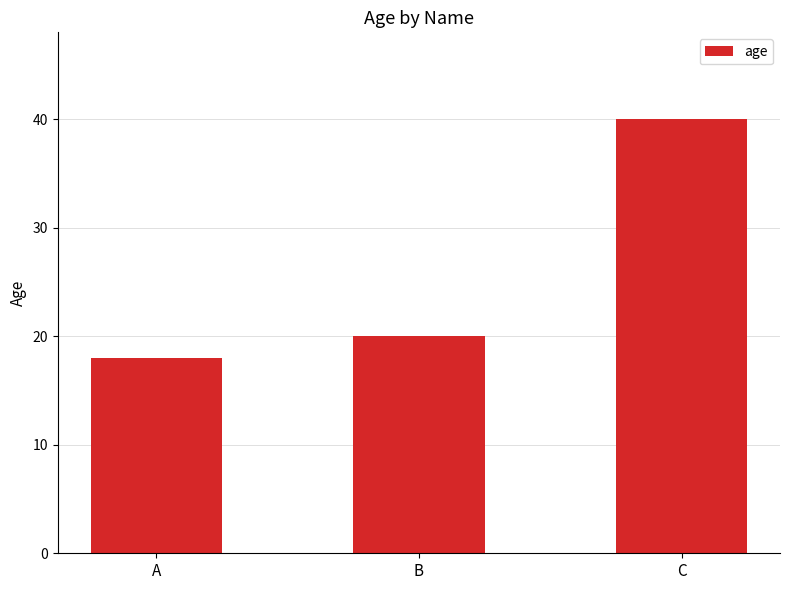

Reading left to right, list all the values displayed in this chart.

18	20	40